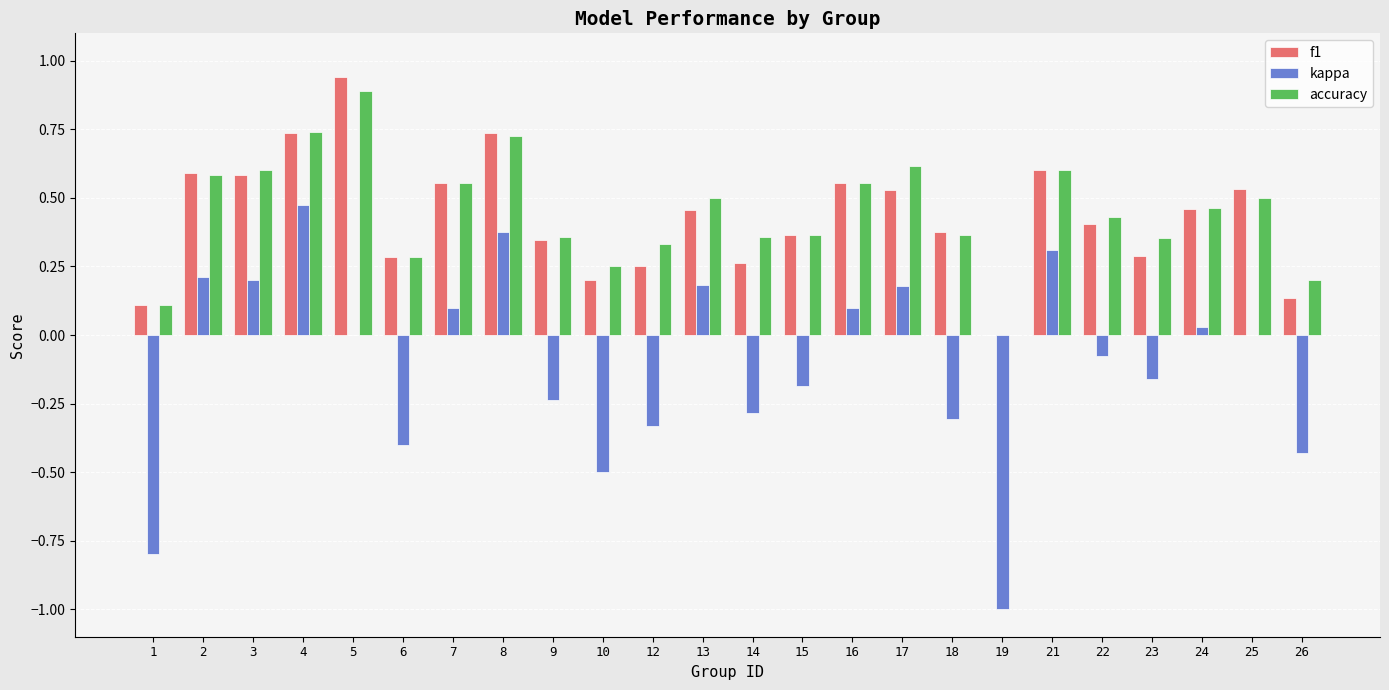

Between 14 and 26, which series saw the biggest shift?

accuracy